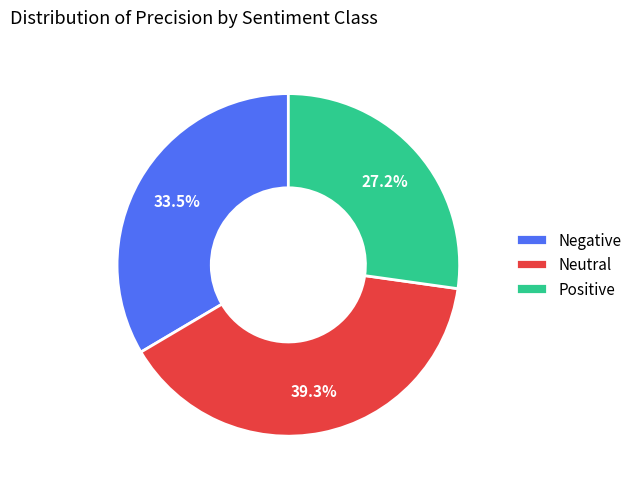

To the nearest percent, what is the average slice percentage?

33%